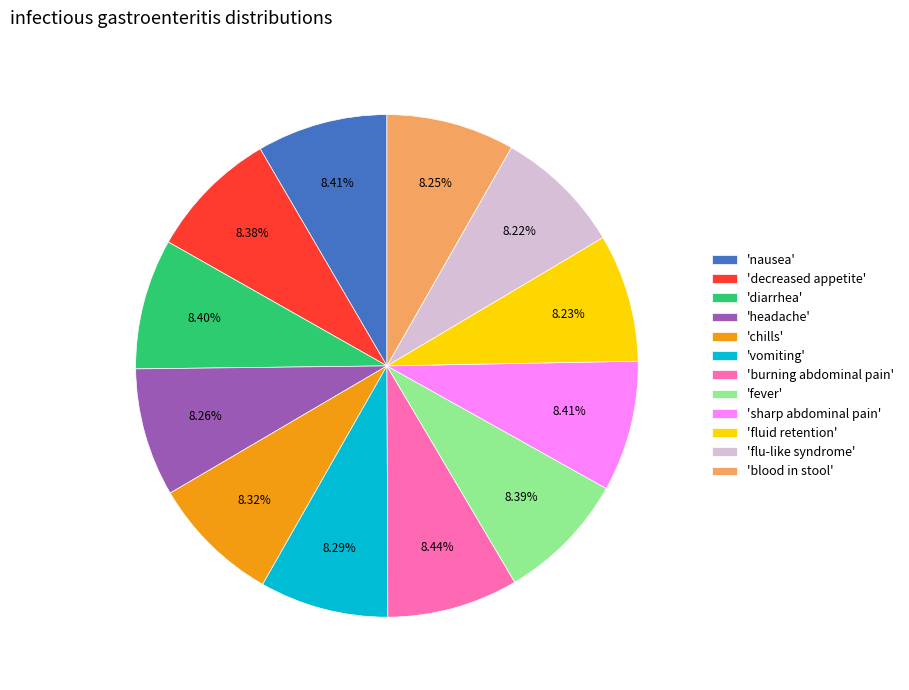

Is there any slice that represents more than half of the pie?

No